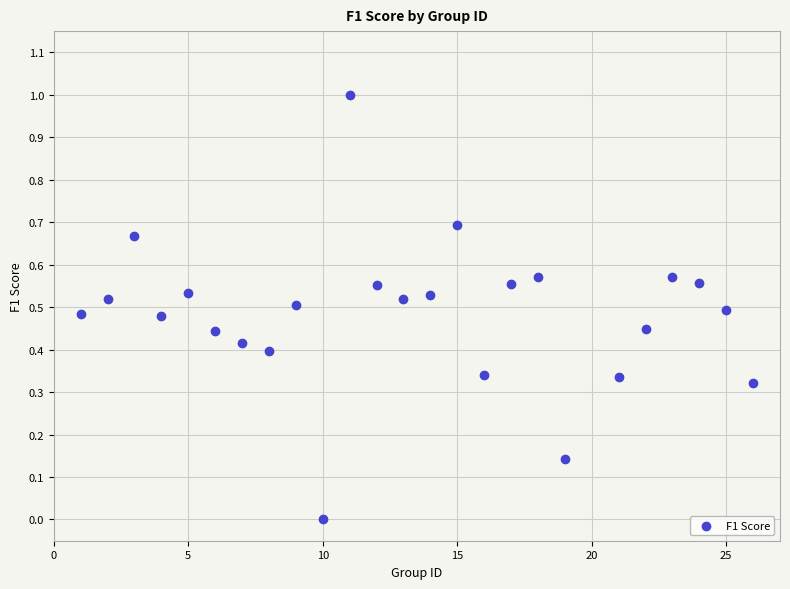

What is the range of X values (max minus min)?

25.0